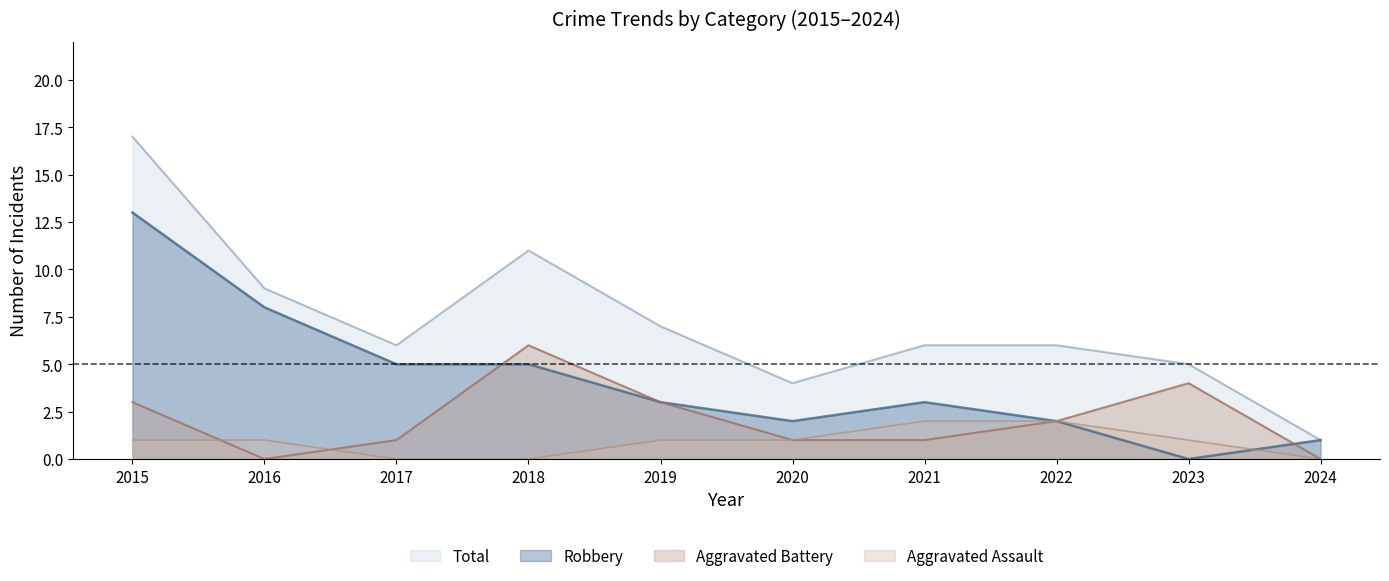

Reading left to right, transcribe all the data shown in this chart.

Aggravated Assault: 1	1	0	0	1	1	2	2	1	0
Aggravated Battery: 3	0	1	6	3	1	1	2	4	0
Robbery: 13	8	5	5	3	2	3	2	0	1
Total: 17	9	6	11	7	4	6	6	5	1